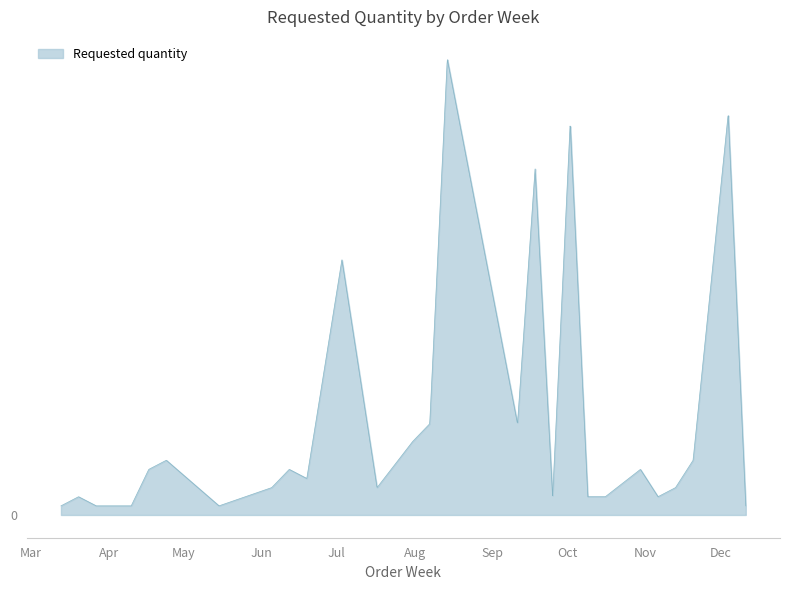

Does the chart have visible grid lines?

No